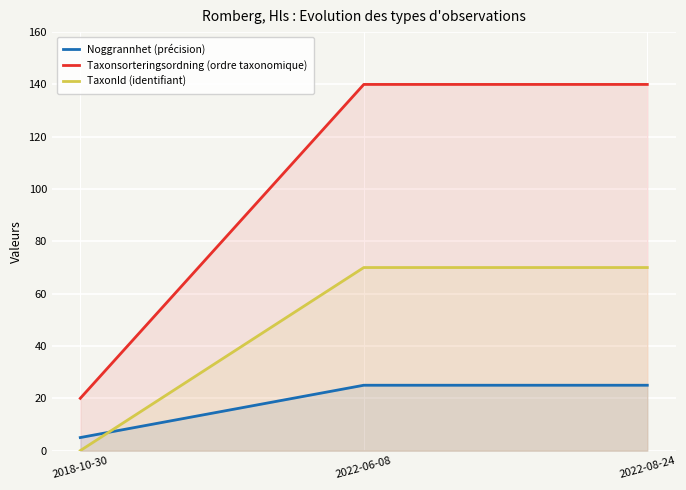

At how many categories does at least one series exceed 30?

2